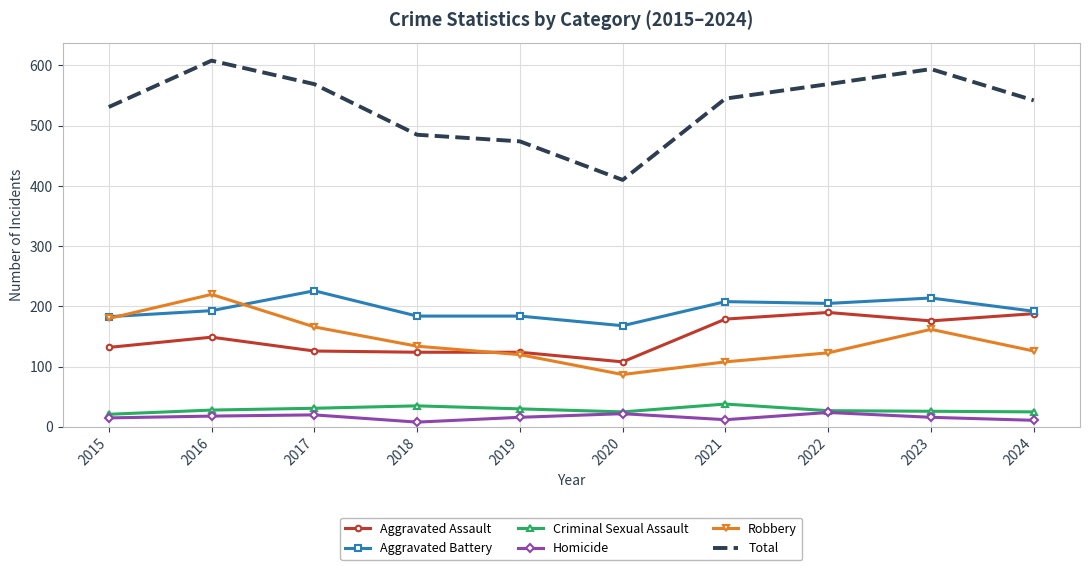

True or false: Aggravated Assault and Criminal Sexual Assault intersect in this chart.

False